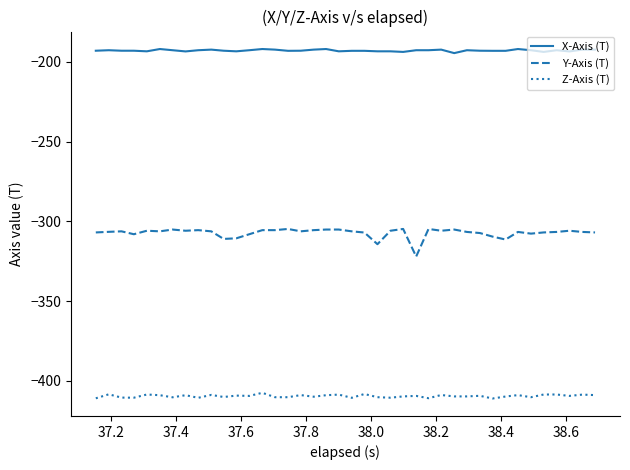

True or false: Z-Axis (T) and X-Axis (T) cross at least once.

False